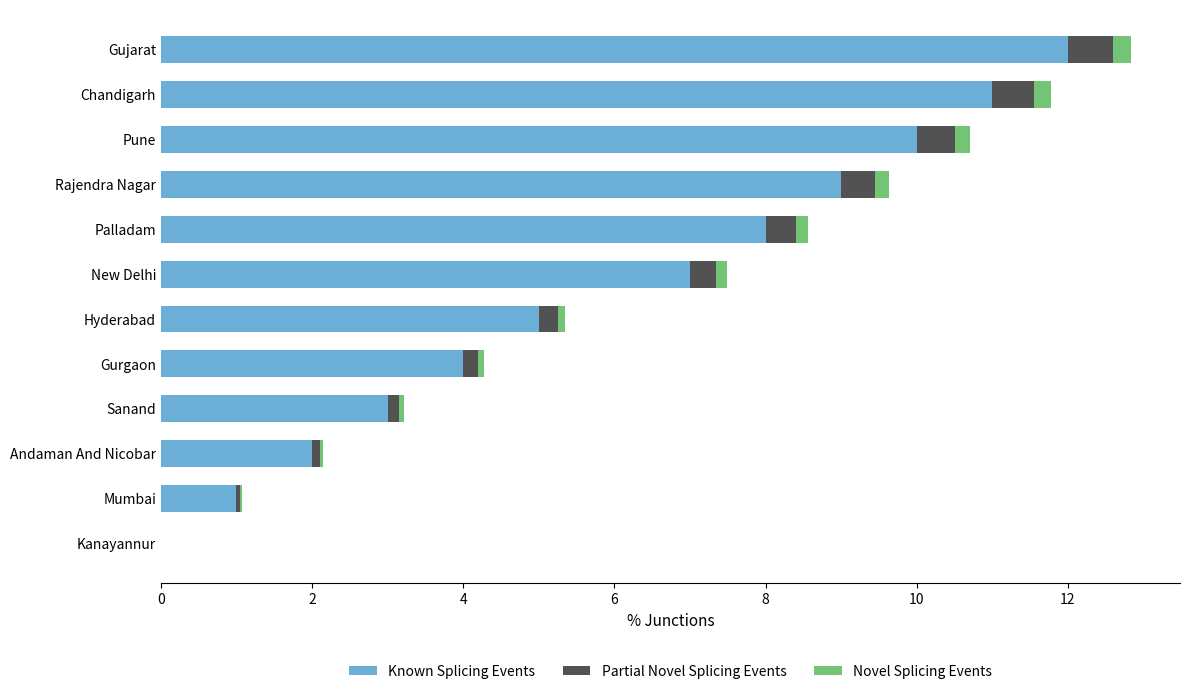

Is it true that Known Splicing Events equals 9.0 at Rajendra Nagar?

True